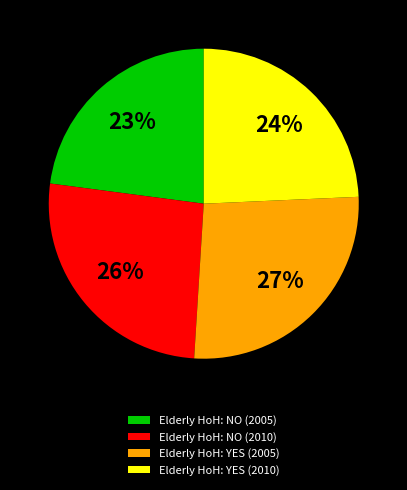

Combined, do Elderly HoH: NO (2005) and Elderly HoH: YES (2010) account for over 50%?

No